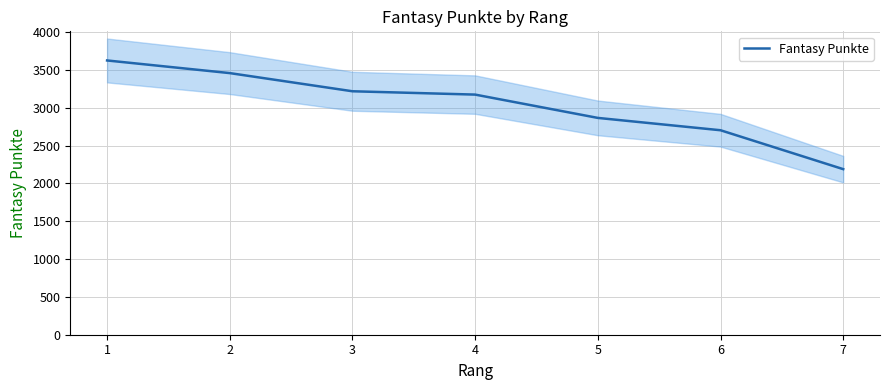

Where does the data first go above 3173?

1